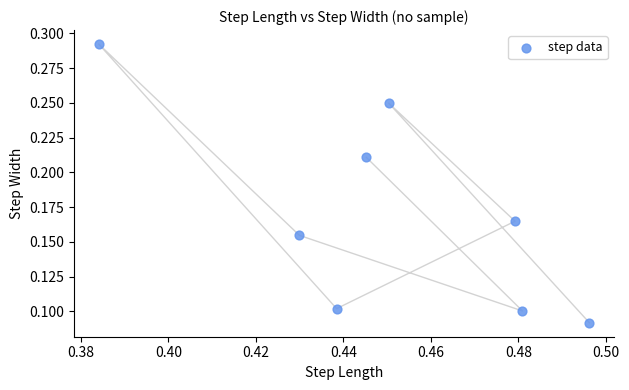

What is the average X value?

0.5